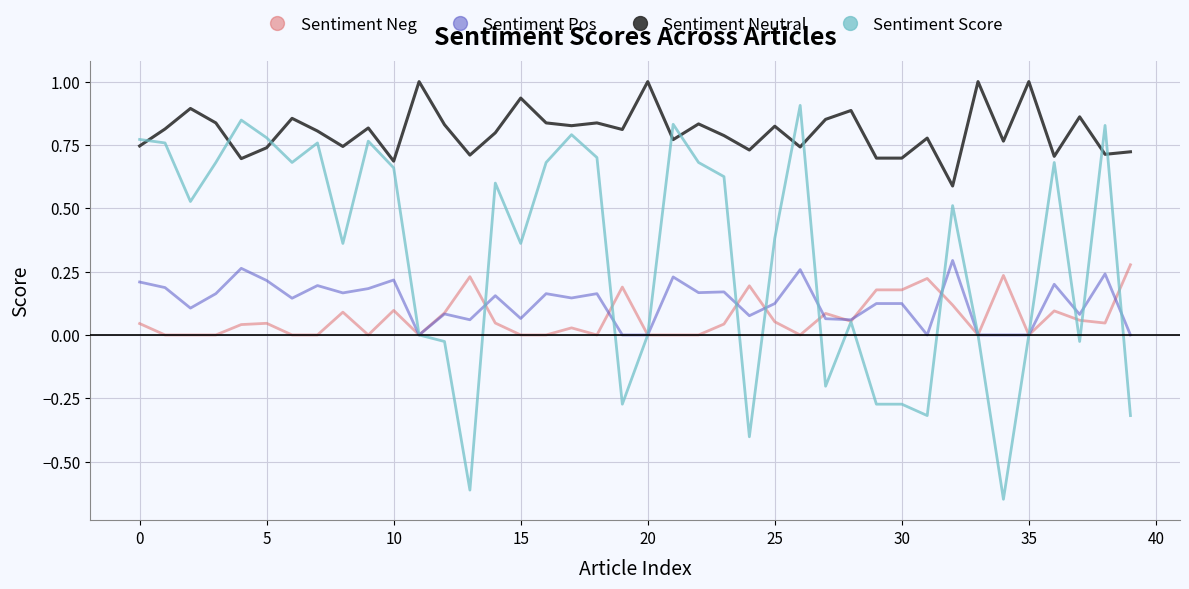

Which series has the largest total across all categories?

Sentiment Neutral